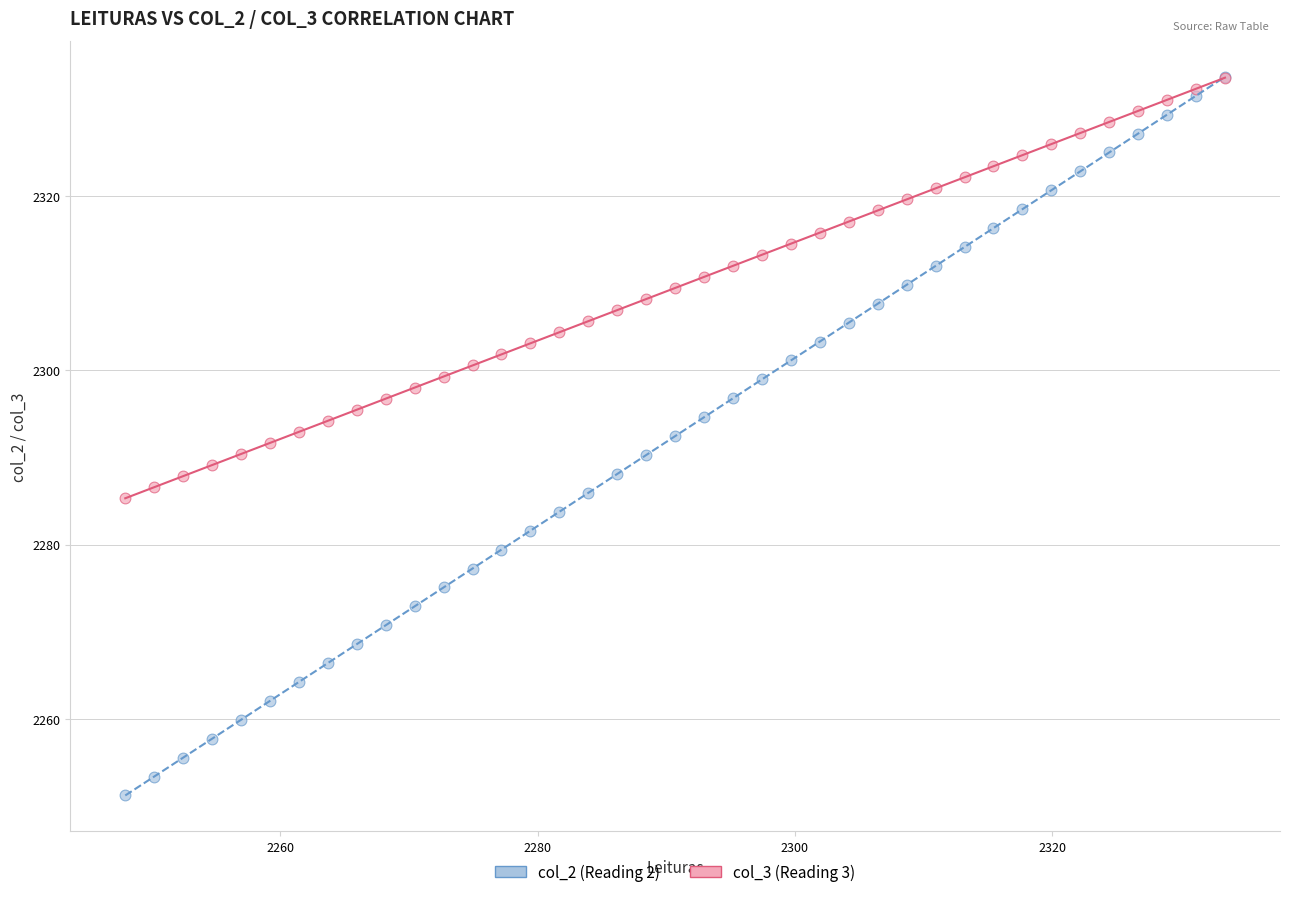

What are all the series names shown in the legend?

col_2 (Reading 2), col_3 (Reading 3)